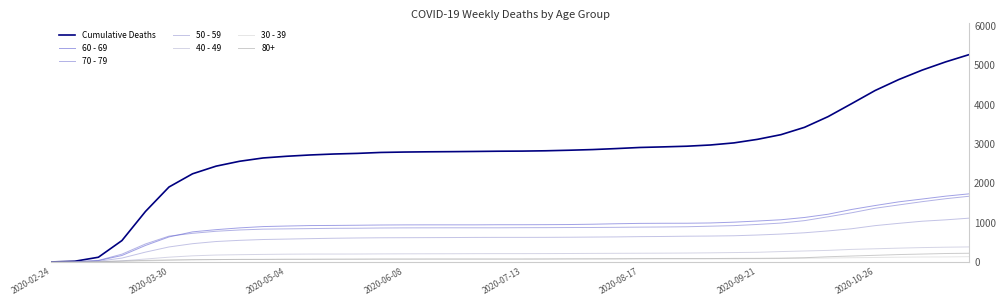

After their last crossing, which series has the higher values: 70 - 79 or 60 - 69?

60 - 69